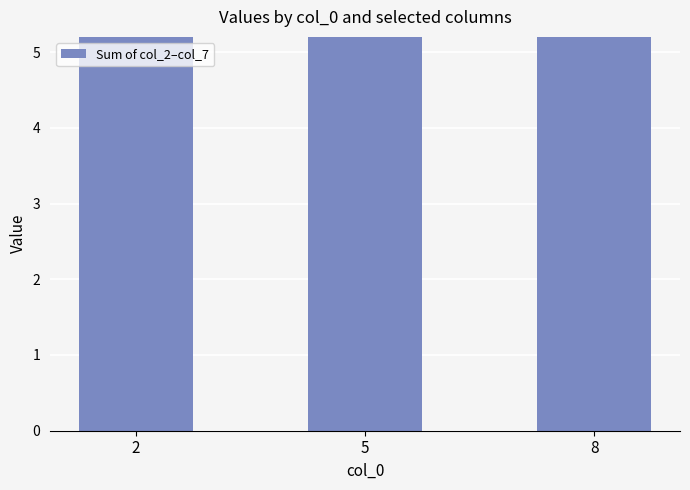

What is the smallest value displayed?

5.3